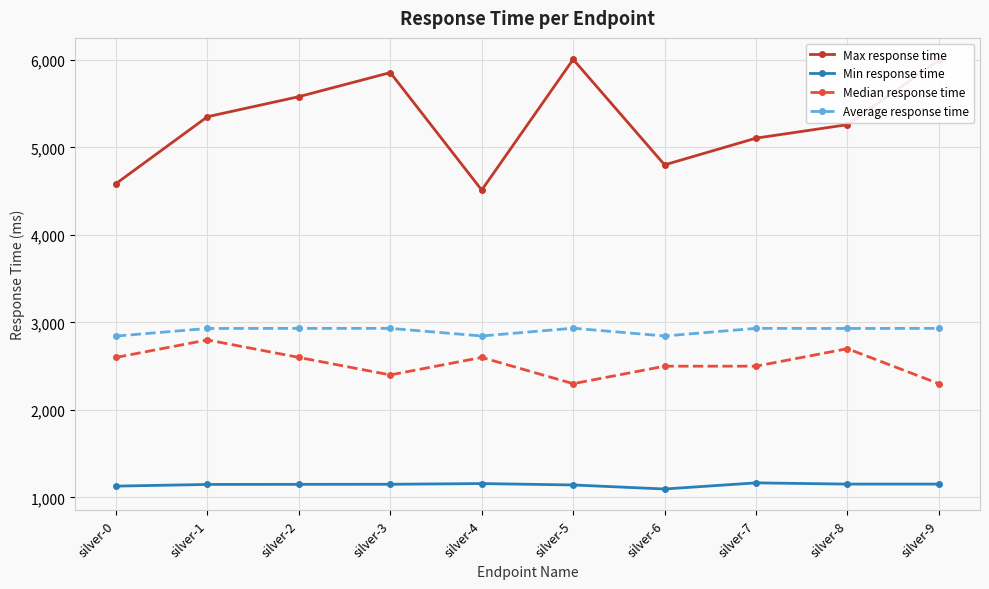

Where is the first local minimum for Median response time?

silver-3